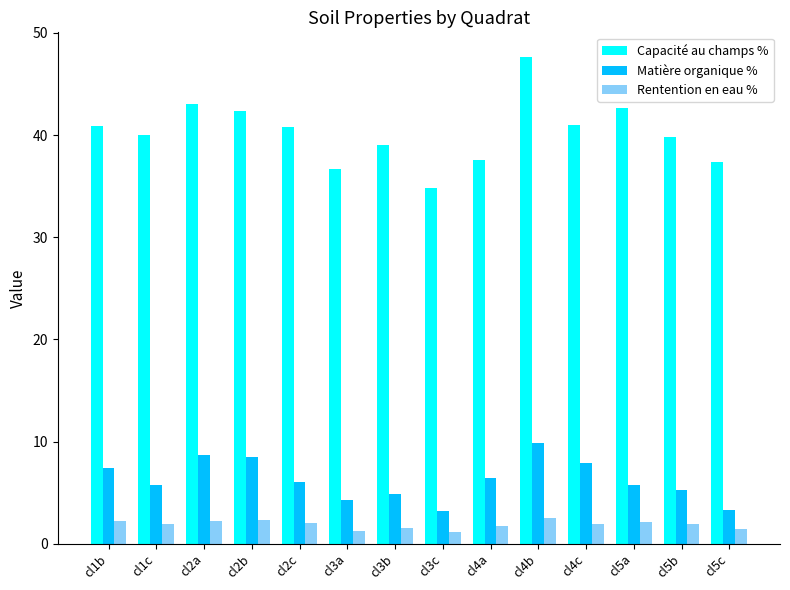

The Capacité au champs % series shows 12.5 at cl4c. True or false?

False